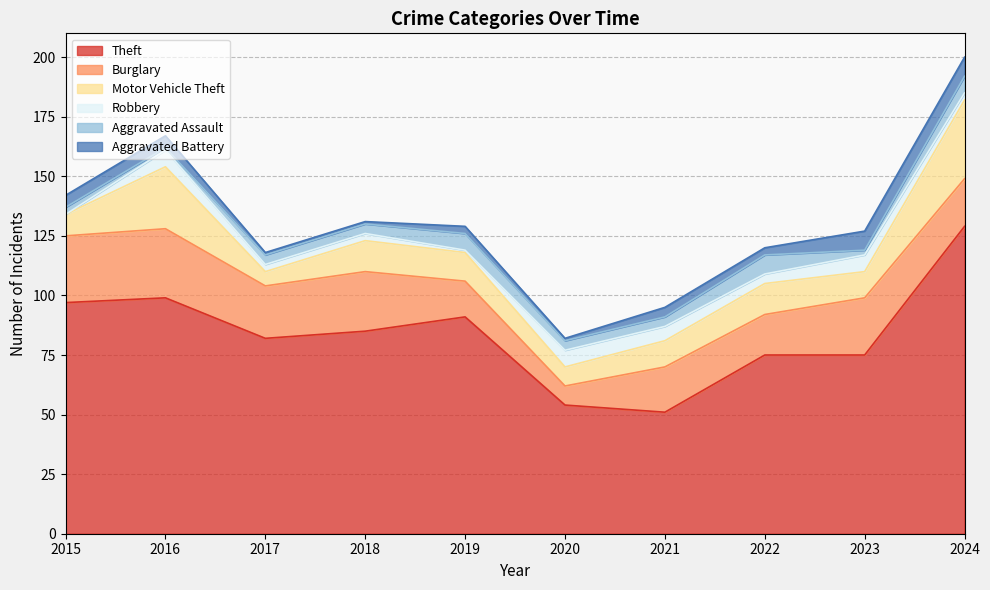

Reading right to left, list all the values displayed in this chart.

Theft: 2024=129	2023=75	2022=75	2021=51	2020=54	2019=91	2018=85	2017=82	2016=99	2015=97
Burglary: 2024=20	2023=24	2022=17	2021=19	2020=8	2019=15	2018=25	2017=22	2016=29	2015=28
Motor Vehicle Theft: 2024=33	2023=11	2022=13	2021=11	2020=8	2019=12	2018=13	2017=6	2016=26	2015=9
Robbery: 2024=3	2023=7	2022=4	2021=6	2020=7	2019=1	2018=3	2017=3	2016=7	2015=0
Aggravated Assault: 2024=7	2023=2	2022=8	2021=4	2020=4	2019=7	2018=4	2017=4	2016=1	2015=3
Aggravated Battery: 2024=8	2023=8	2022=3	2021=4	2020=1	2019=3	2018=1	2017=1	2016=5	2015=5